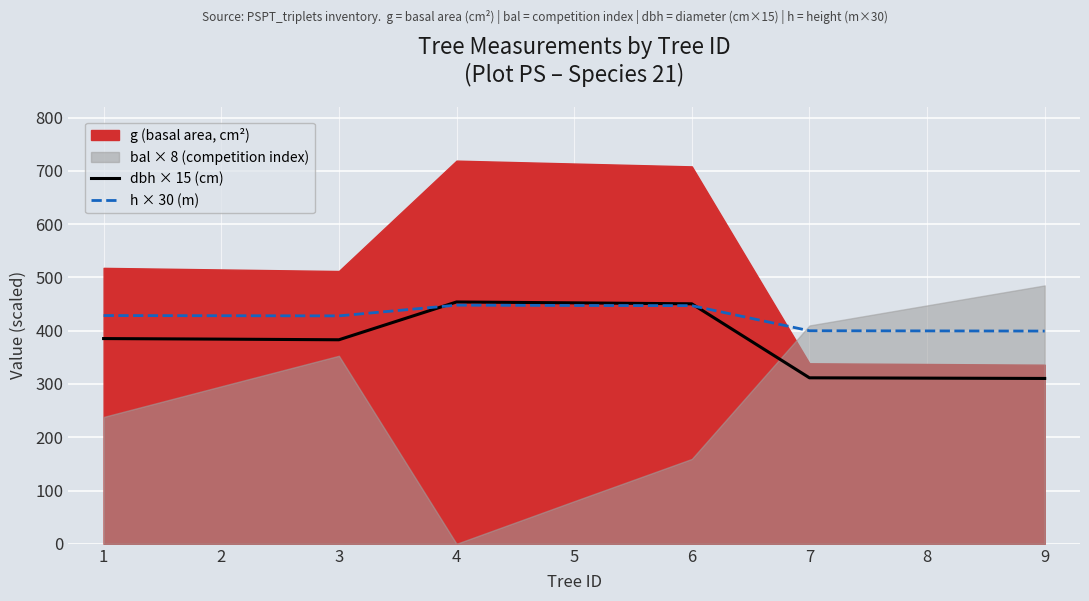

The value of dbh × 15 (cm) at 1 is 385.2. True or false?

True